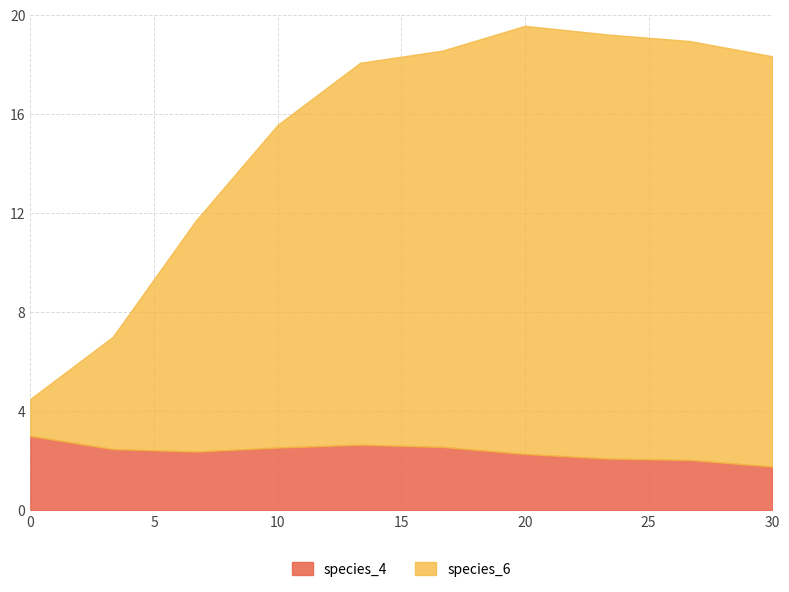

The species_4 series shows 2.3 at 20. True or false?

True